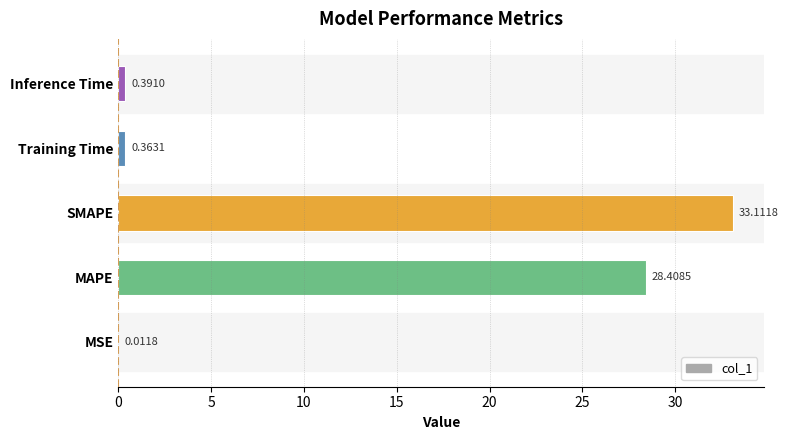

Where is the data nearest to the value 16?

MAPE